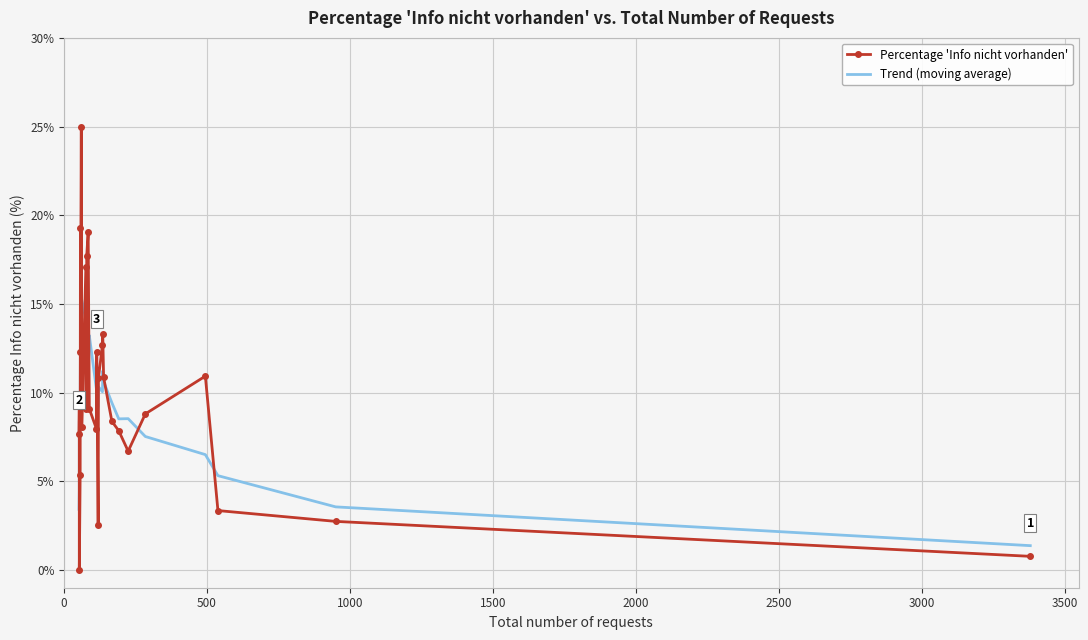

How many values in the Trend (moving average) series are below 10?

14